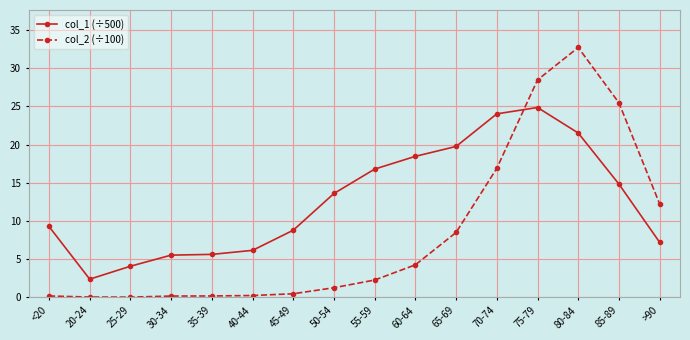

What is the total value across all series at 55-59?

19.1